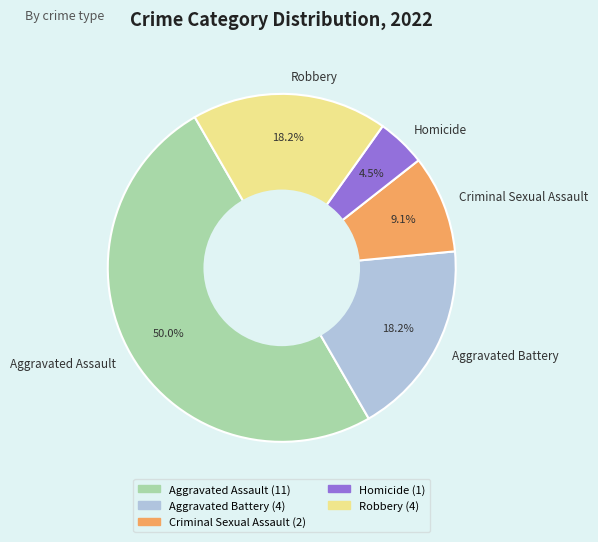

Approximately how many times larger is the value at Aggravated Battery compared to Criminal Sexual Assault?

2.0